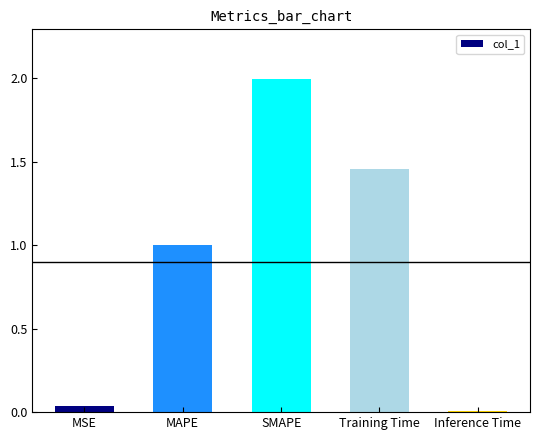

What is the difference between the values at SMAPE and Training Time?

0.5